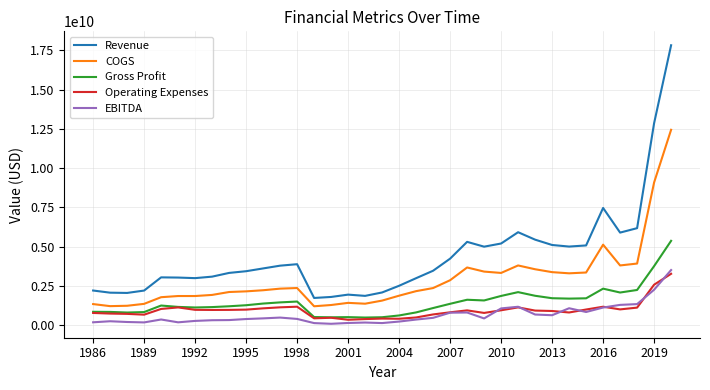

Which series has the largest total across all categories?

Revenue